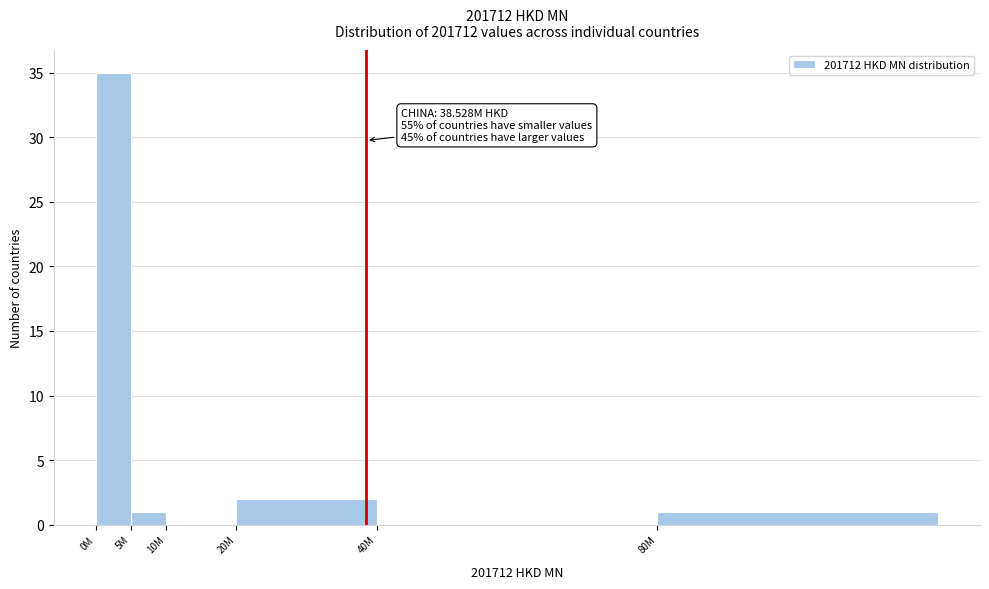

Reading right to left, extract all data points from this chart.

80M=1	40M=0	20M=2	10M=0	5M=1	0M=35